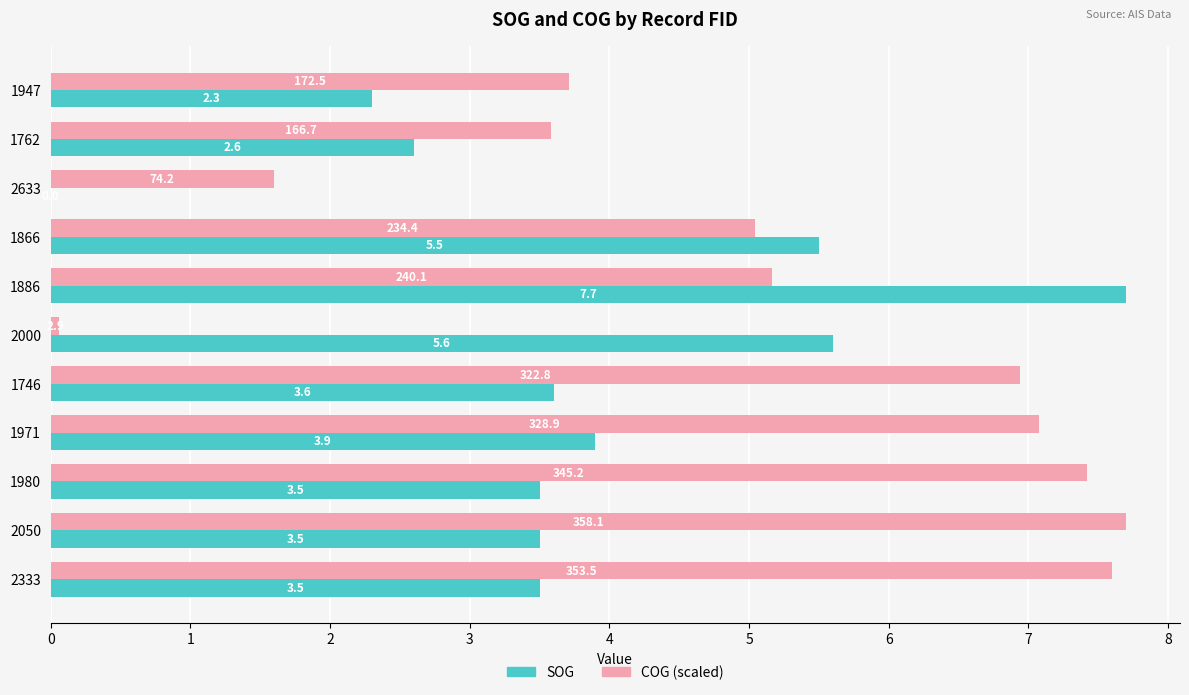

What is the sum of all COG (scaled) values?

55.9